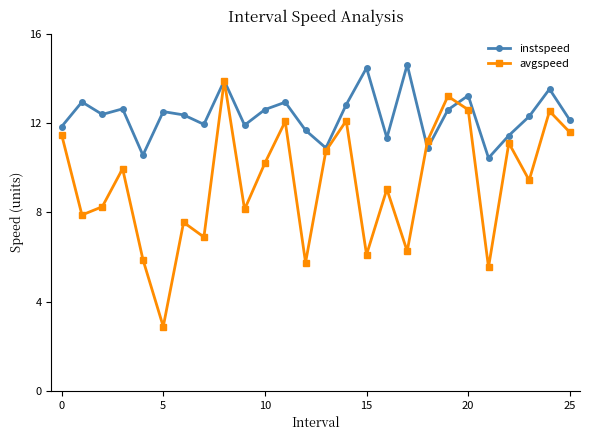

What is the value of the avgspeed point at the 20th from the left?

13.2